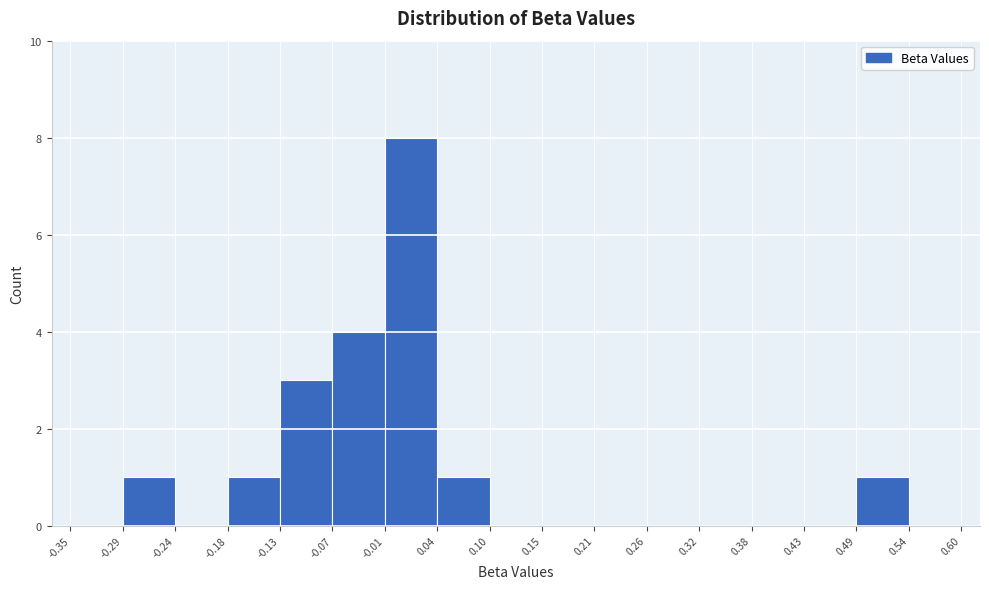

Which range on the x-axis has the tallest bar?

-0.01 to 0.04